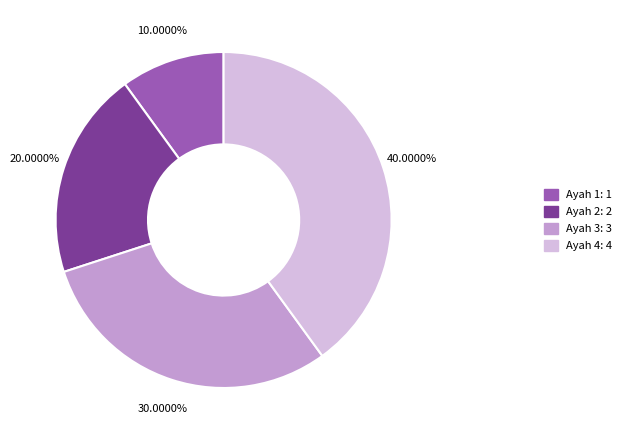

Which slice is the smallest?

Ayah 1